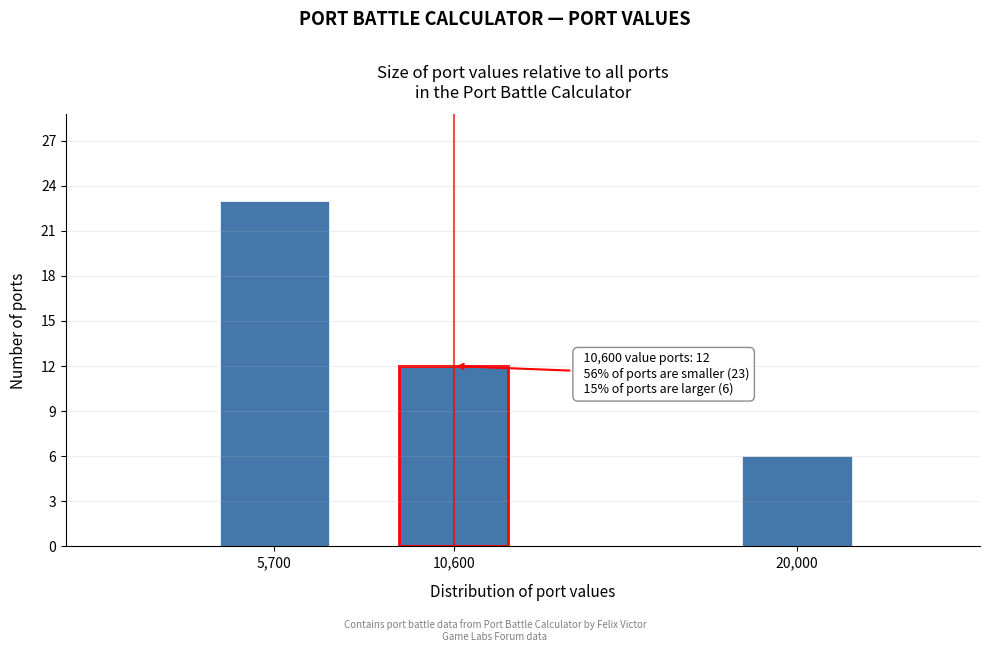

Reading left to right, list all the values displayed in this chart.

5,700=23	10,600=12	20,000=6